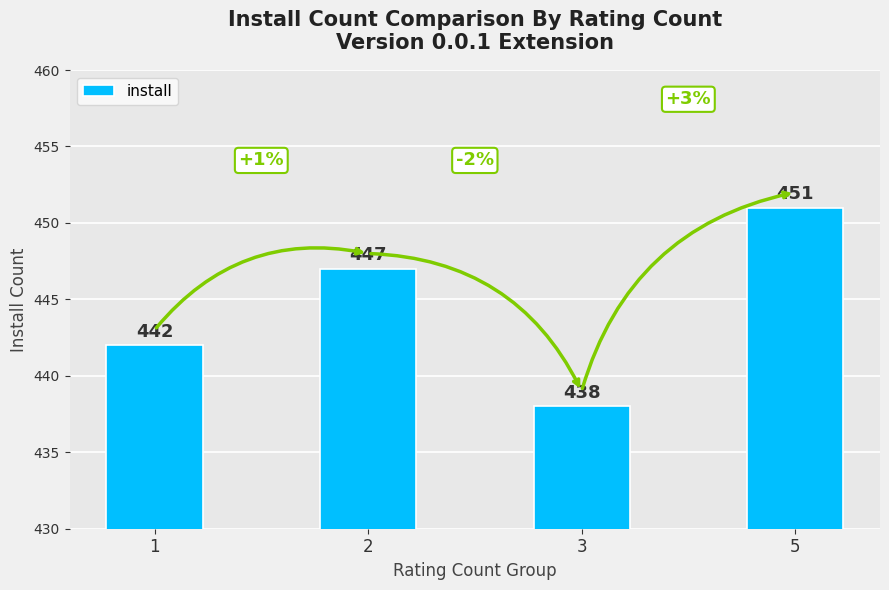

How many data points are less than 447?

2